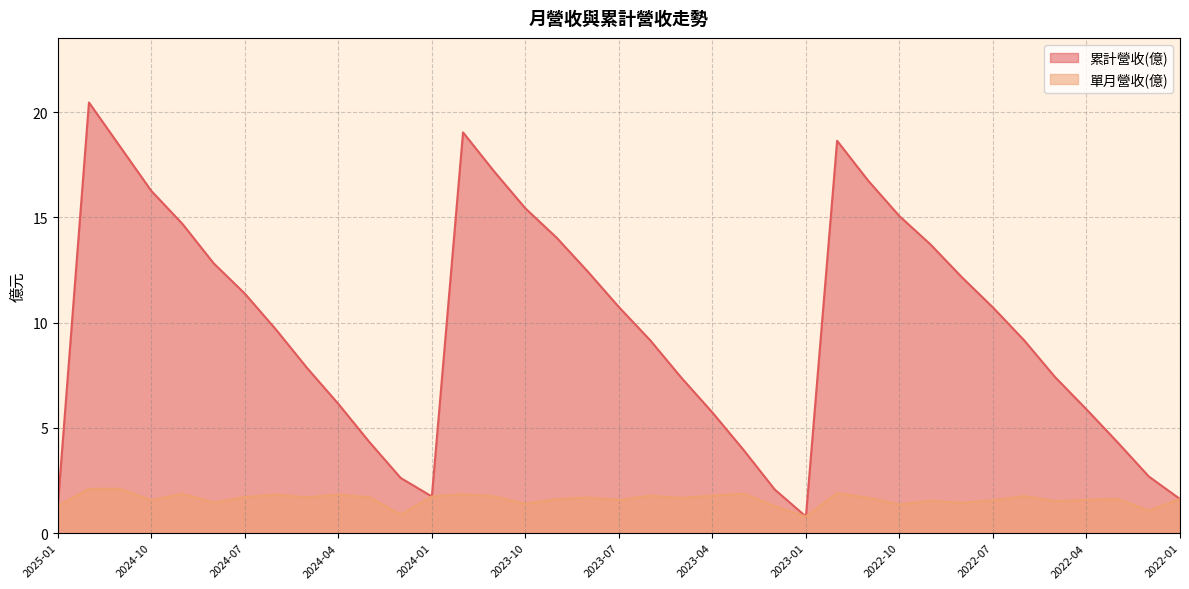

What is the greatest value displayed?

20.5